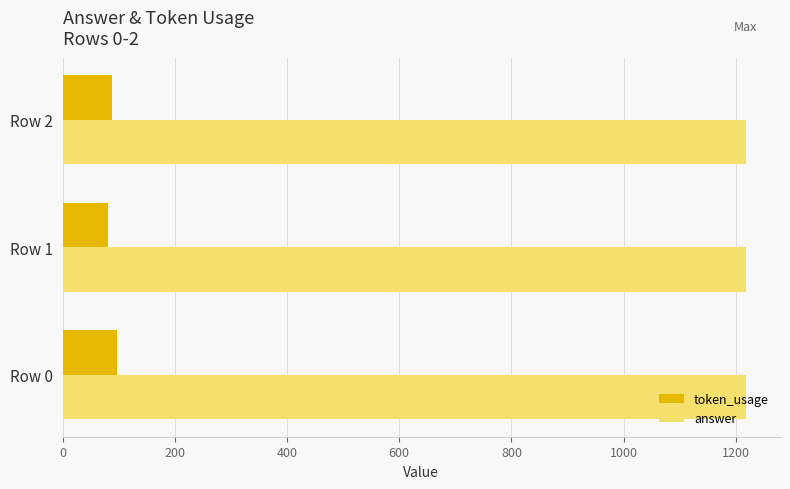

What is the difference between the maximum and second lowest values in the token_usage series?

9